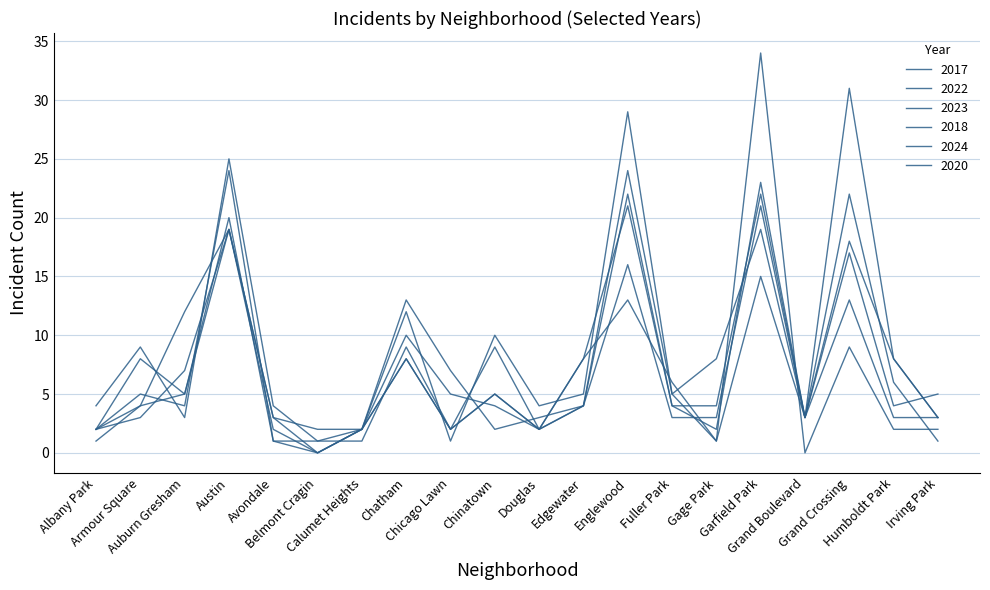

How many lines are shown in the chart?

6